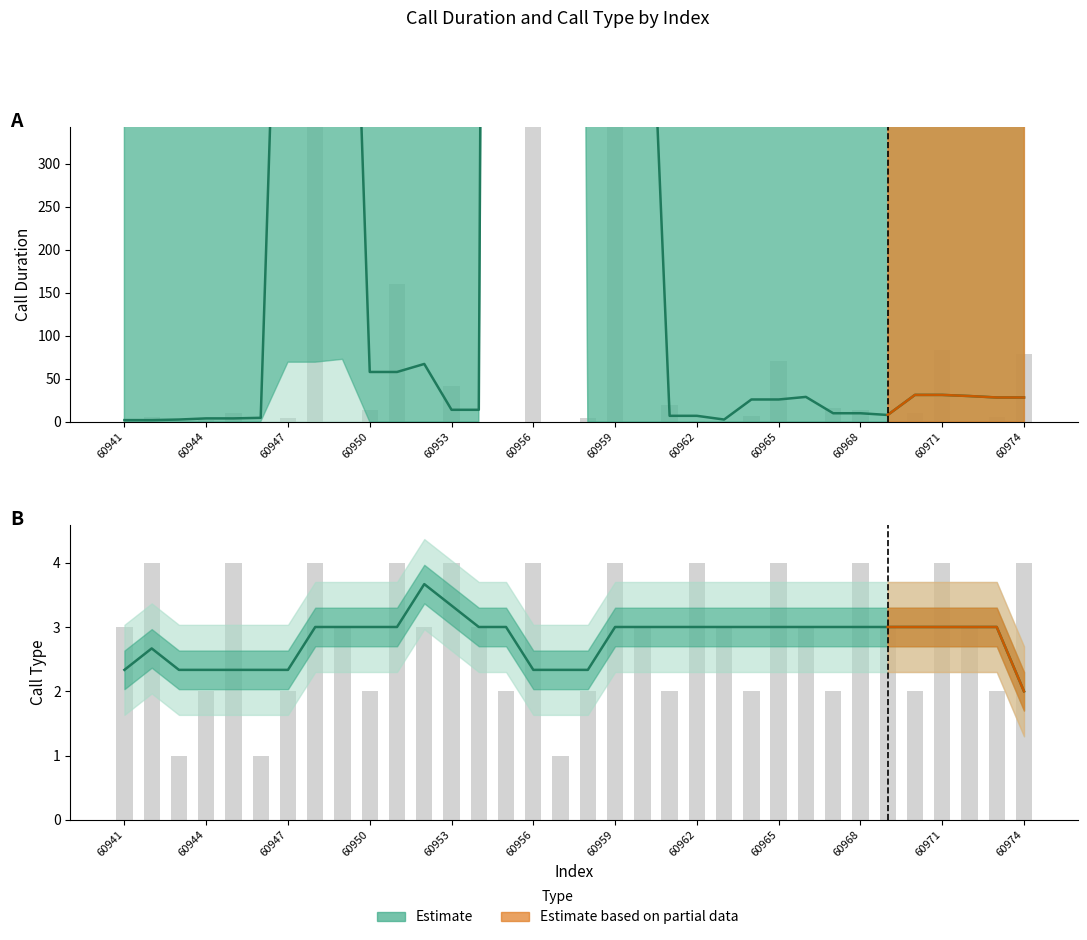

What is the difference between the second highest and second lowest values in the call_type series?

3